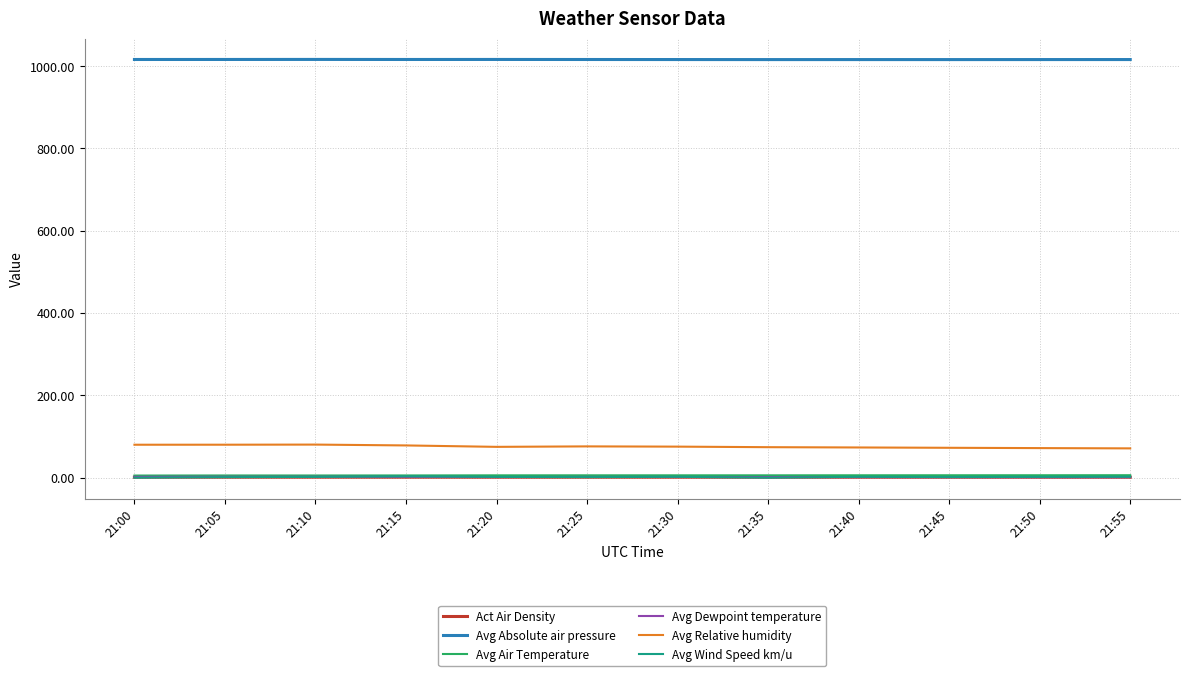

True or false: Avg Air Temperature and Avg Absolute air pressure cross at least once.

False